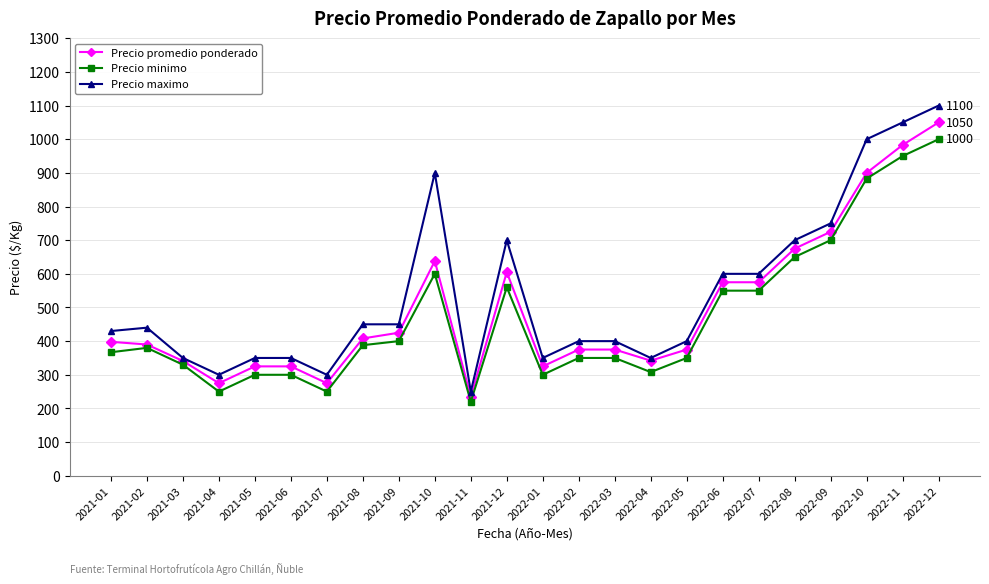

Read the Precio minimo value at 2021-11.

220